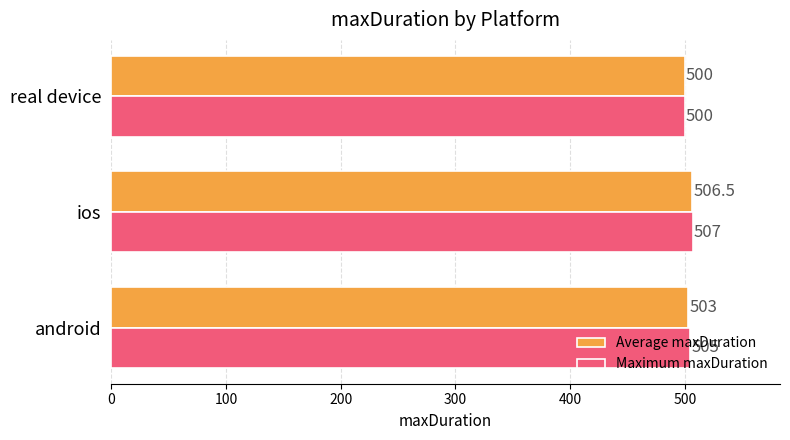

What is the average value of the Maximum maxDuration series?

504.0